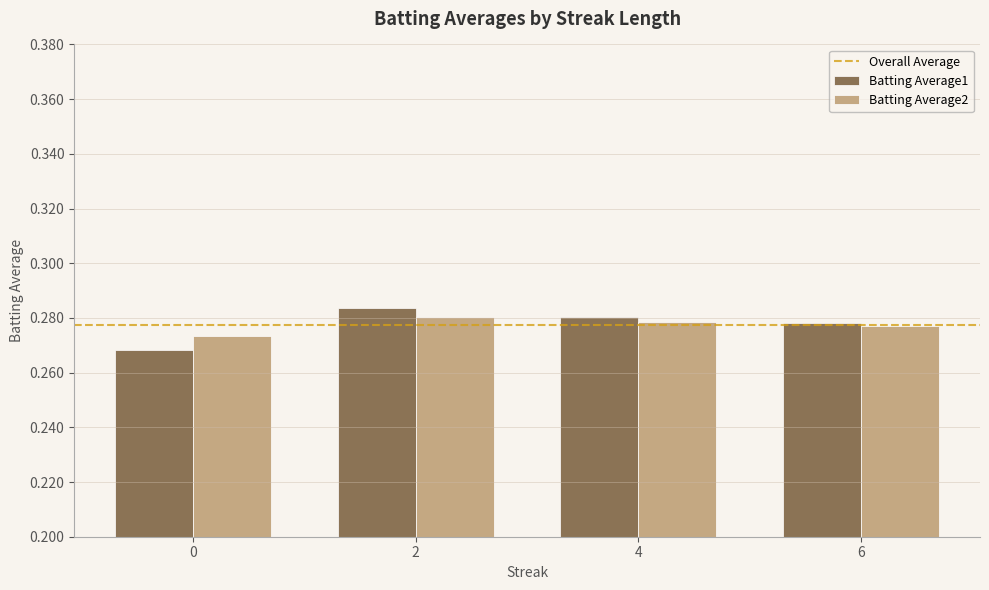

The Batting Average1 series shows 0.2 at 4. True or false?

False